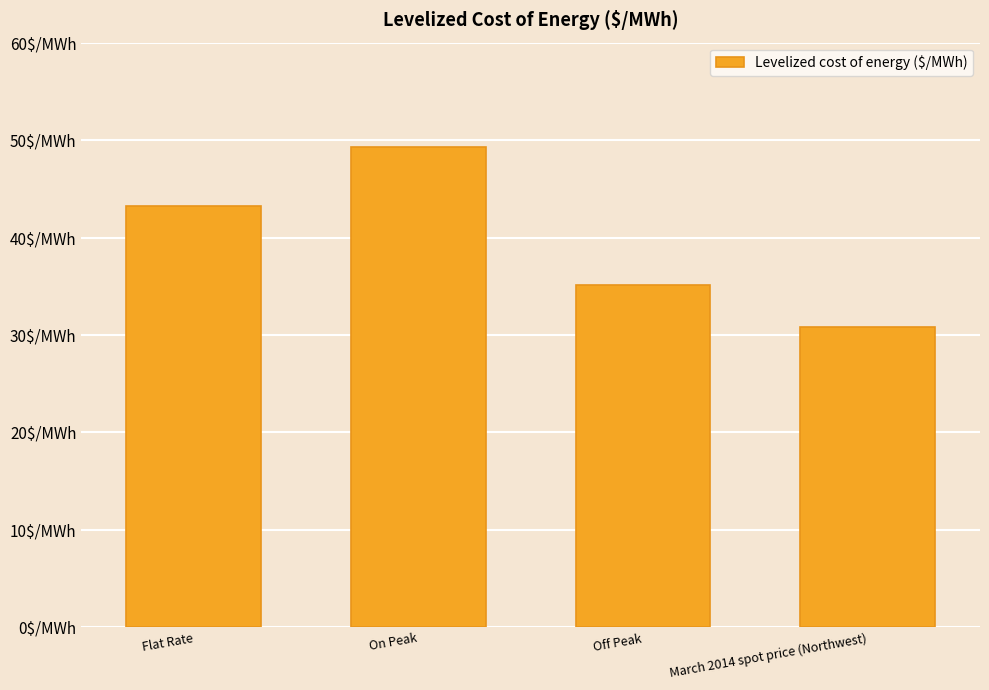

What is the greatest value displayed?

49.3